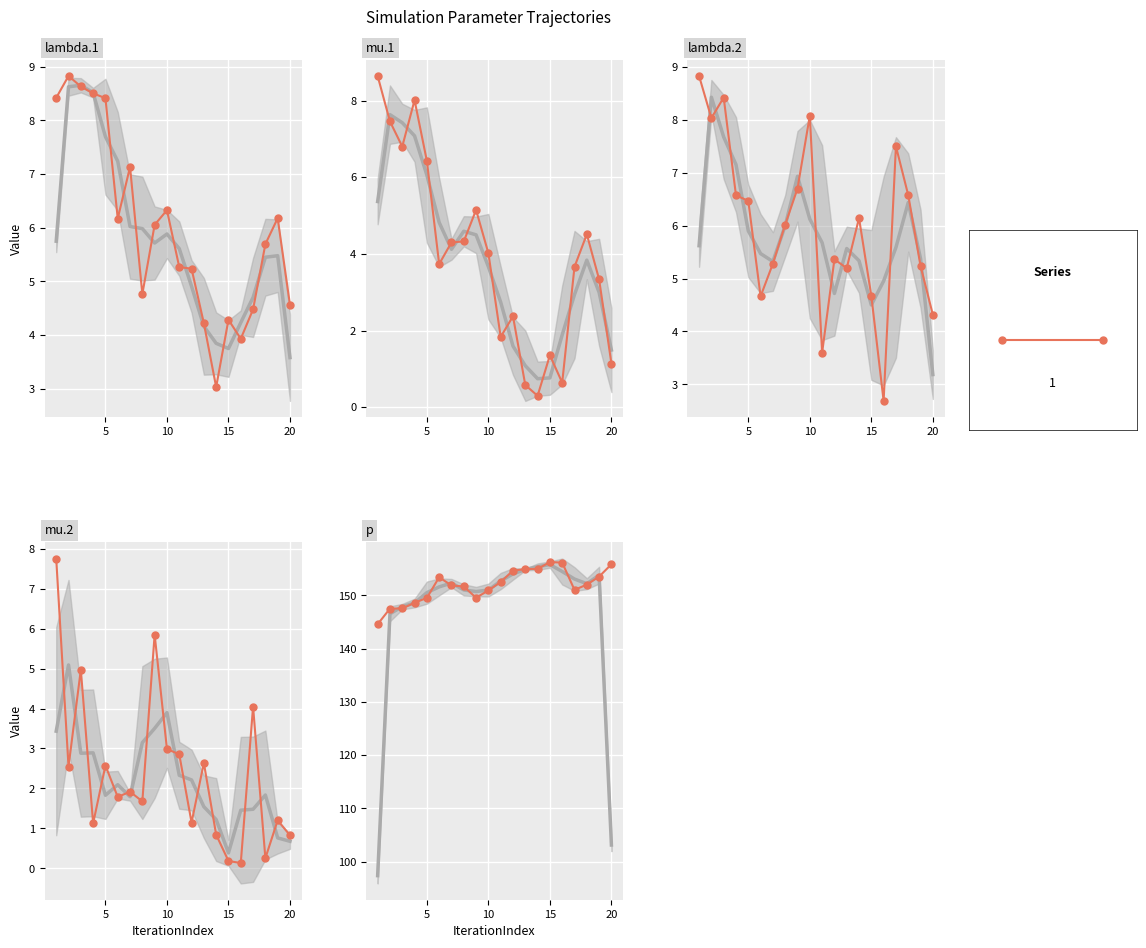

At how many categories does at least one series exceed 115?

20